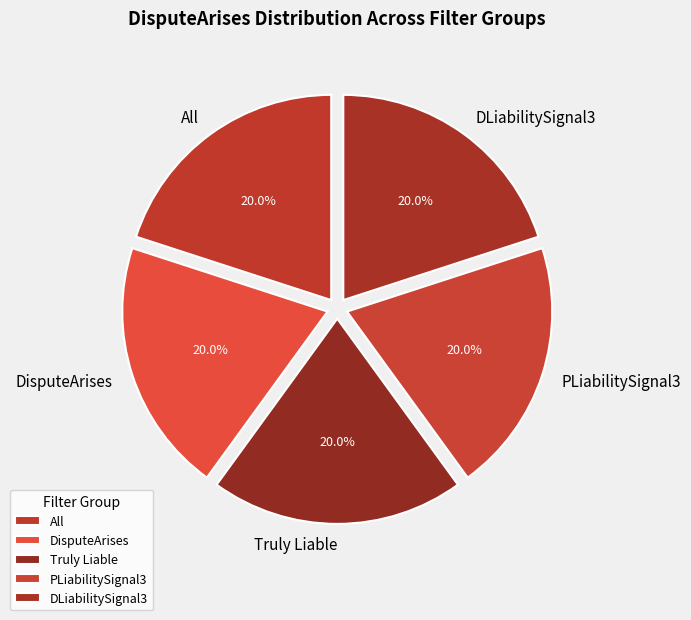

Is it true that DLiabilitySignal3 is 35% of the pie?

False